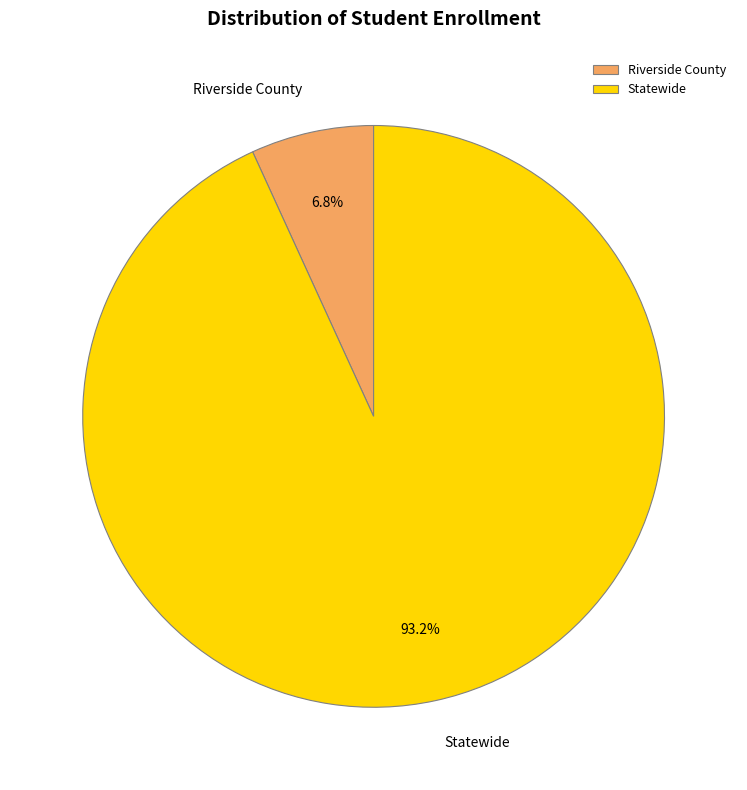

How many segments does this pie chart have?

2